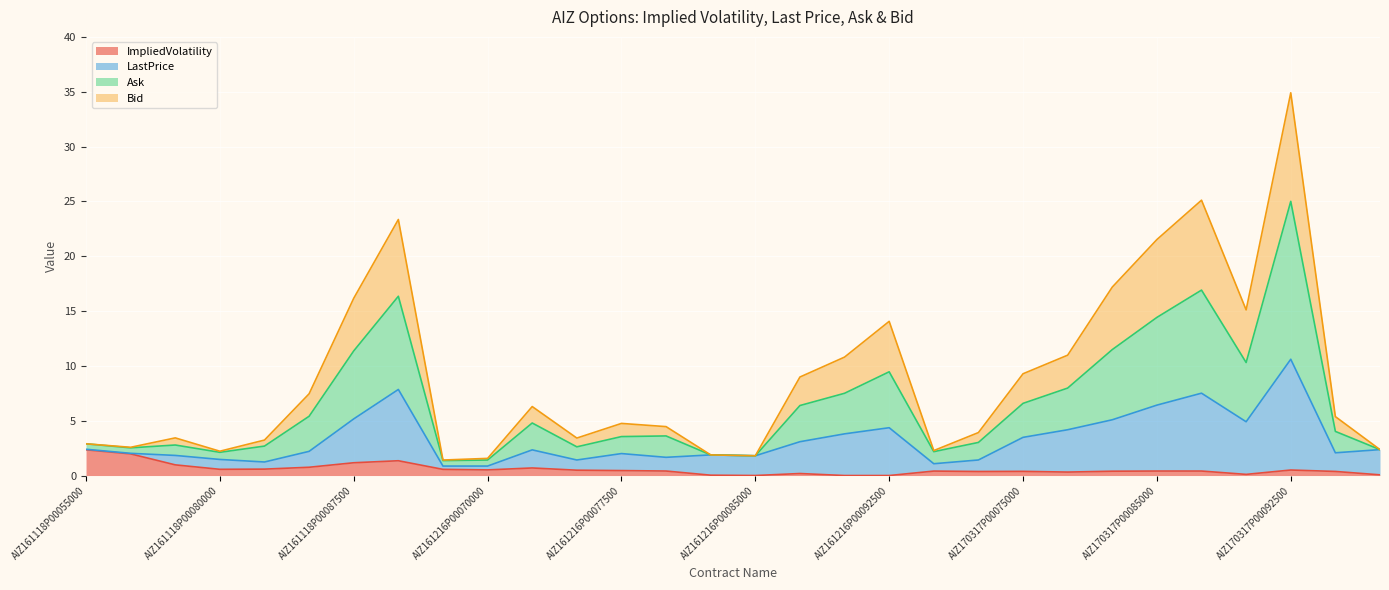

Which series changed the most between AIZ161216P00077500 and AIZ170317P00082500?

Bid